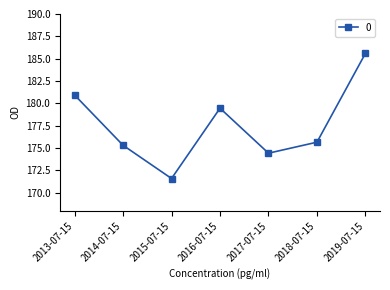

Rank the categories by value from lowest to highest.

2015-07-15, 2017-07-15, 2014-07-15, 2018-07-15, 2016-07-15, 2013-07-15, 2019-07-15